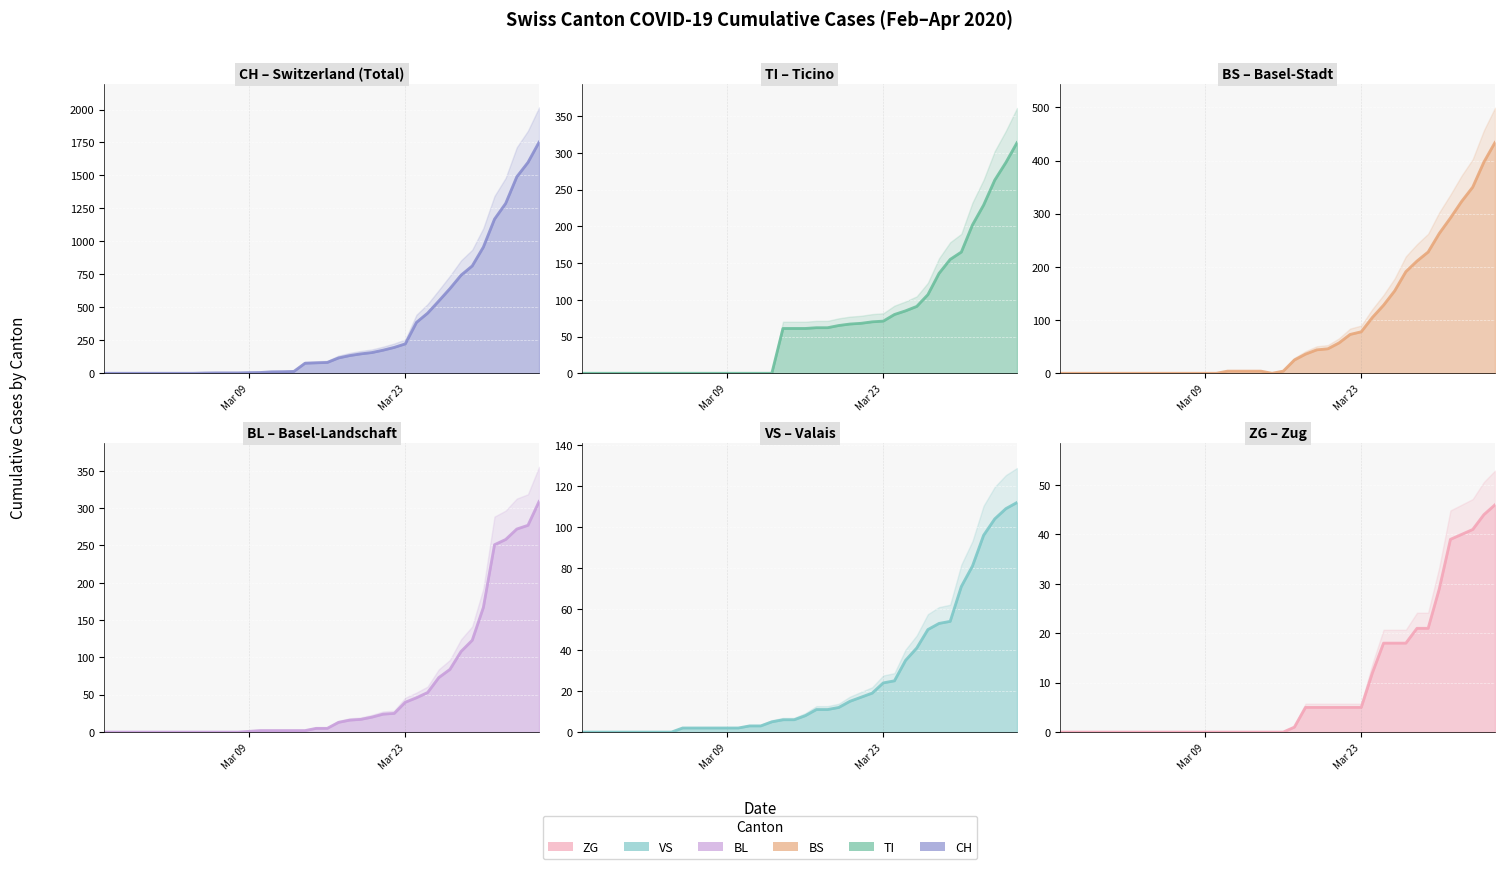

After their last crossing, which series has the higher values: TI line or VS line?

TI line